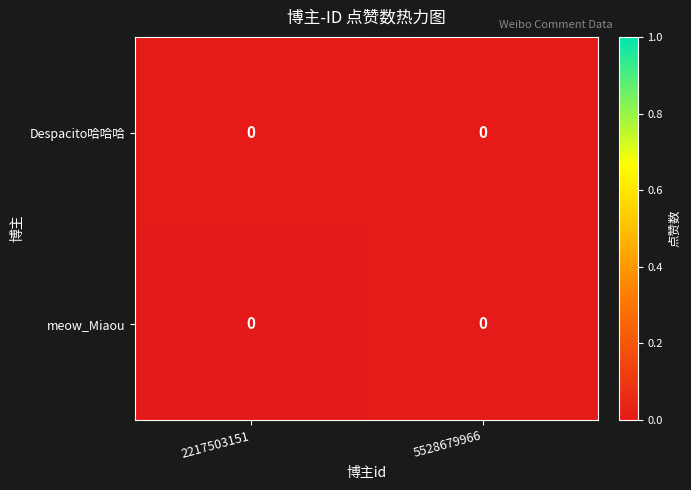

How many data points does each series have?

2